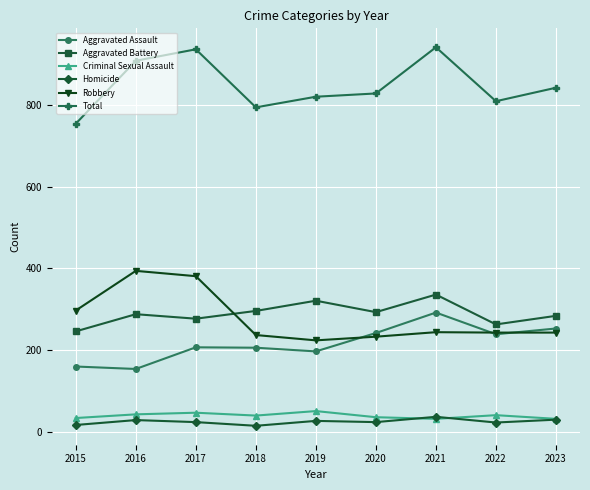

How many lines are shown in the chart?

6